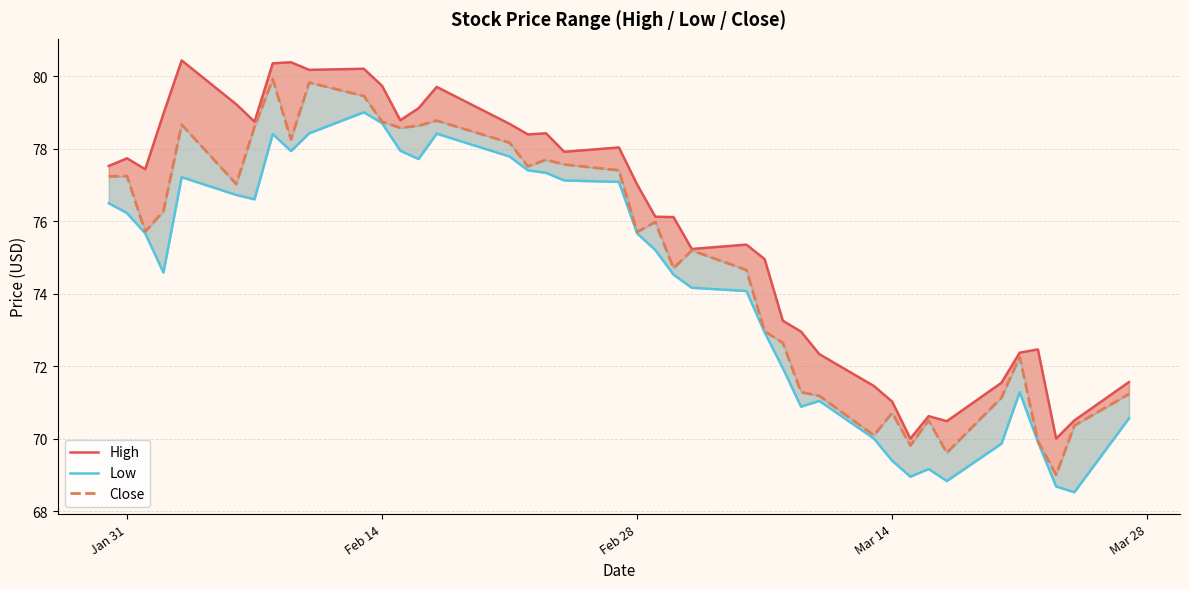

Which series has the largest range (max minus min)?

Close